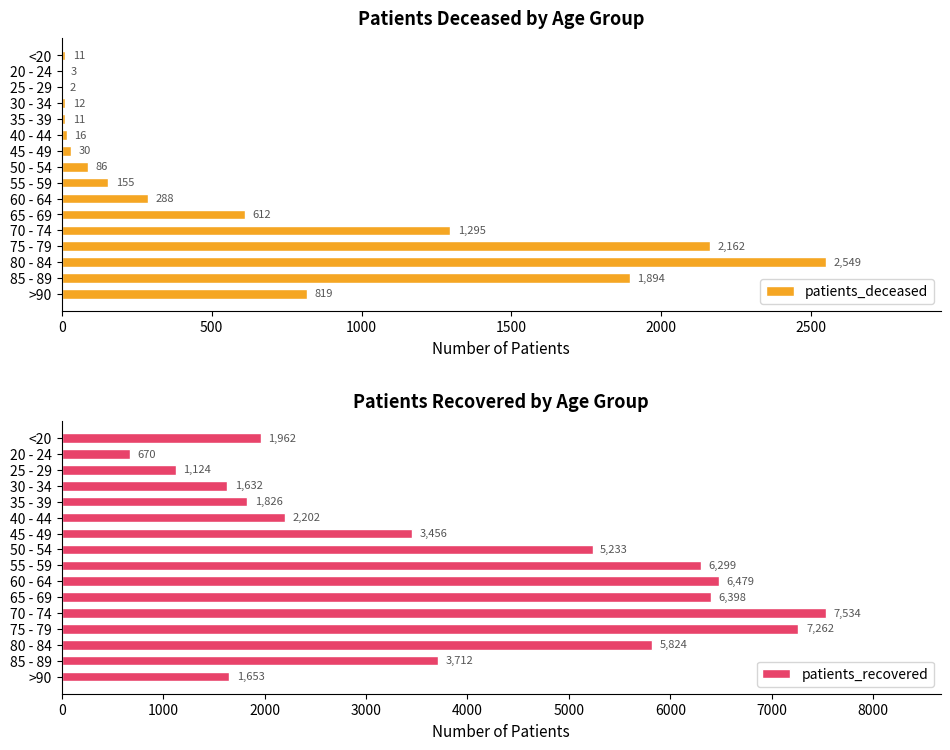

Which category has the highest value in the patients_deceased series?

80 - 84